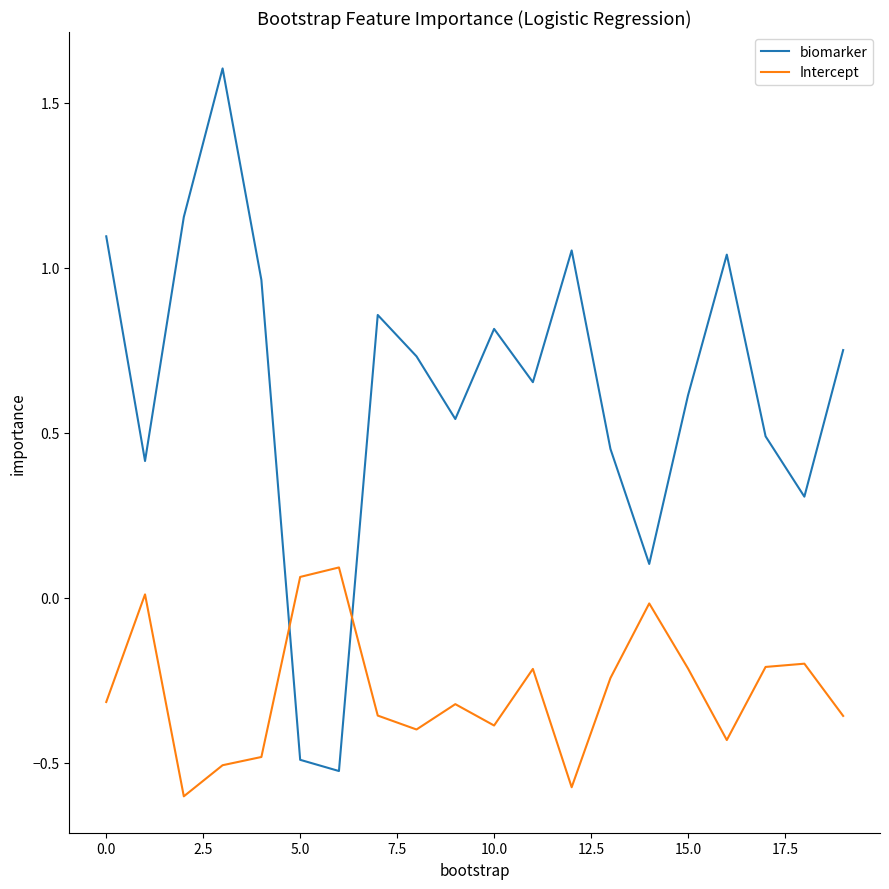

Which series has the largest range (max minus min)?

biomarker